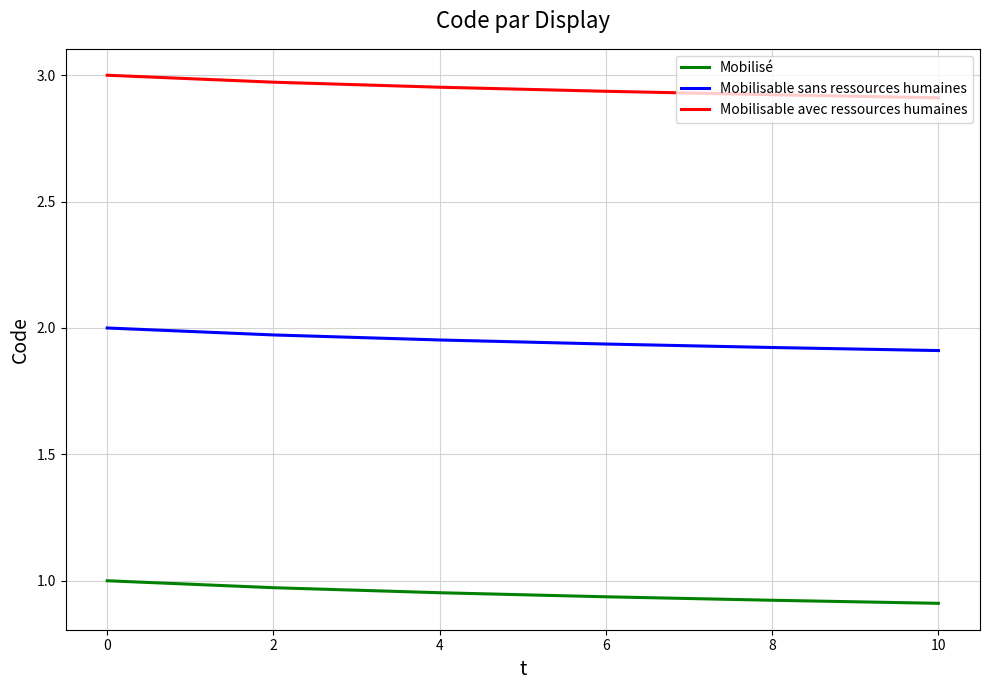

True or false: Mobilisé and Mobilisable sans ressources humaines intersect in this chart.

False